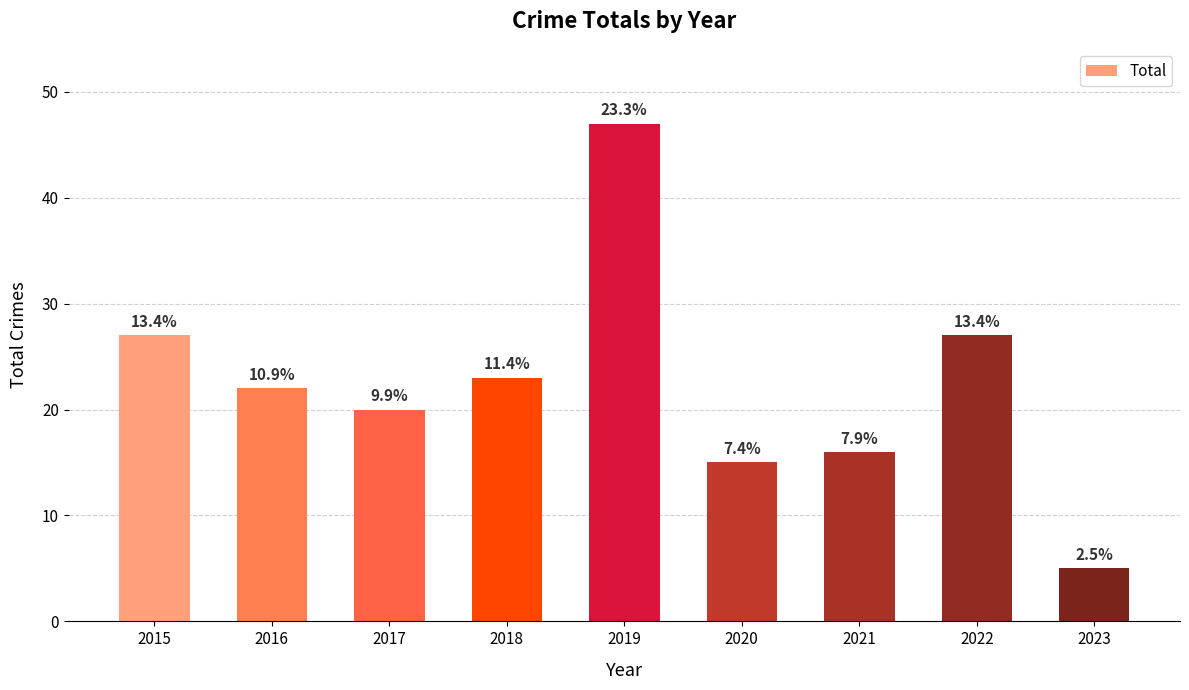

At which label is the value closest to 26?

2015